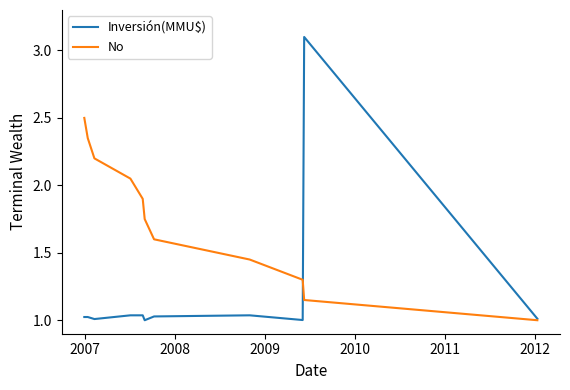

What is the difference between the maximum and minimum values in the Inversión(MMU$) series?

2.1